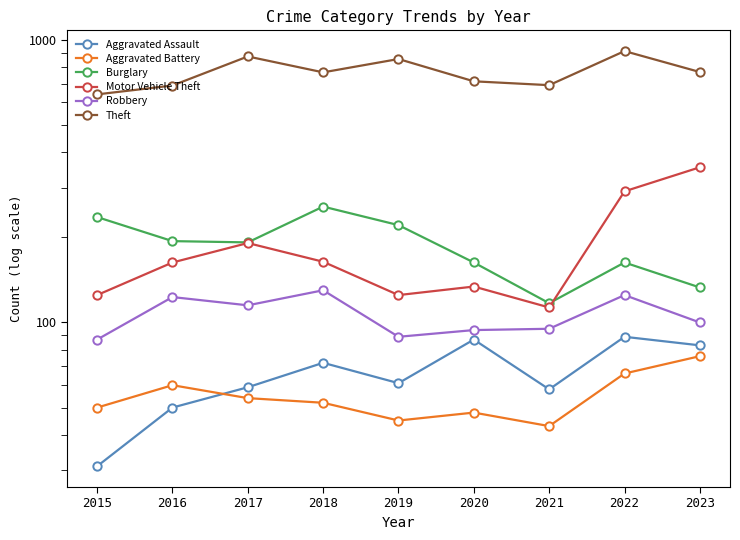

What are all the series names shown in the legend?

Aggravated Assault, Aggravated Battery, Burglary, Motor Vehicle Theft, Robbery, Theft